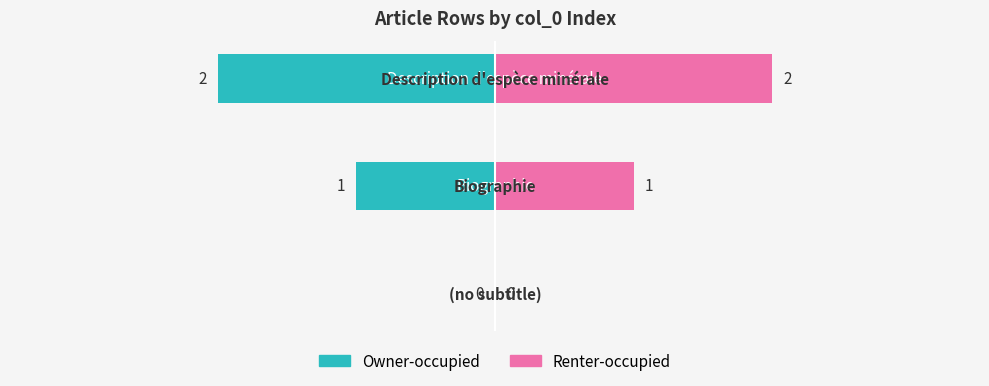

How many data points in Owner-occupied are above -1?

1